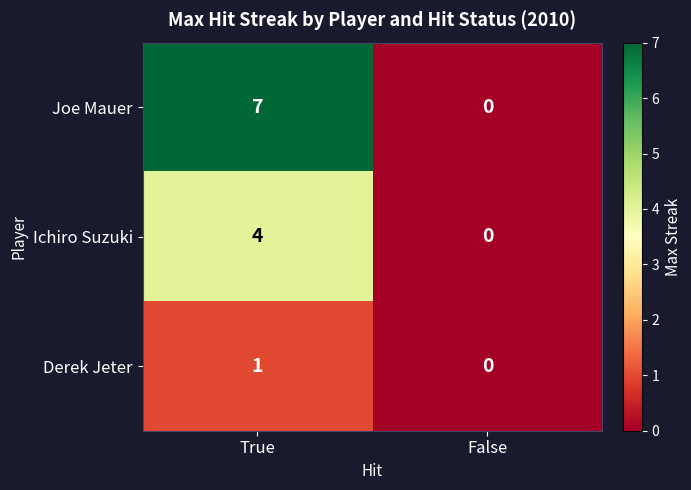

Is the value of Derek Jeter at False greater than the value of Joe Mauer at True?

No